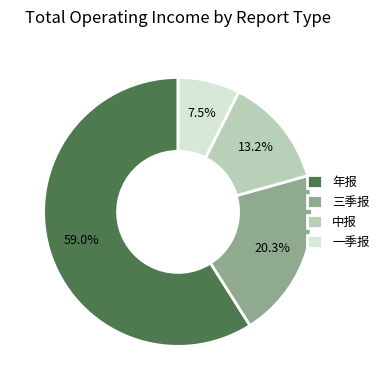

Is there any slice that represents more than half of the pie?

Yes